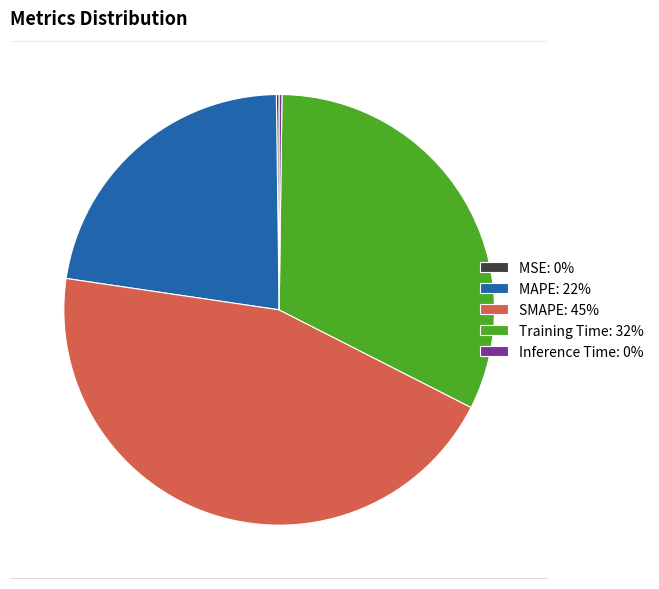

True or false: Training Time: 32% accounts for 21% of the total.

False